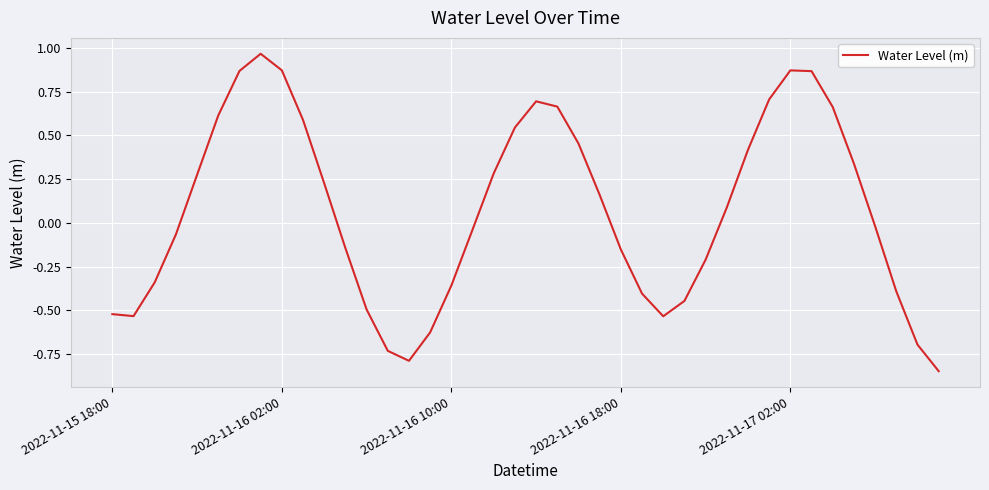

How many points are lower than both their immediate neighbors (excluding endpoints)?

3